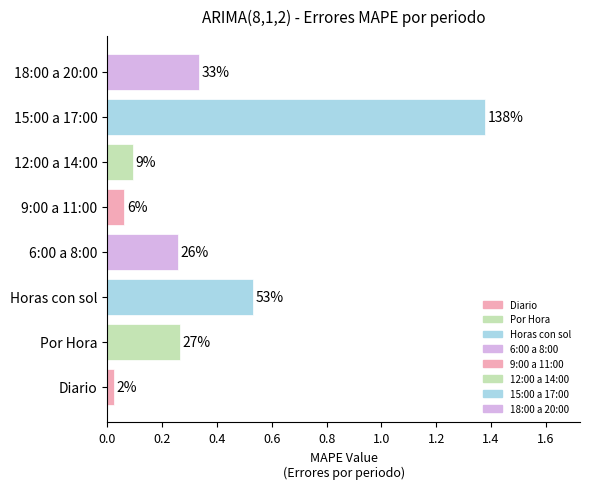

Does the chart contain any negative values?

No